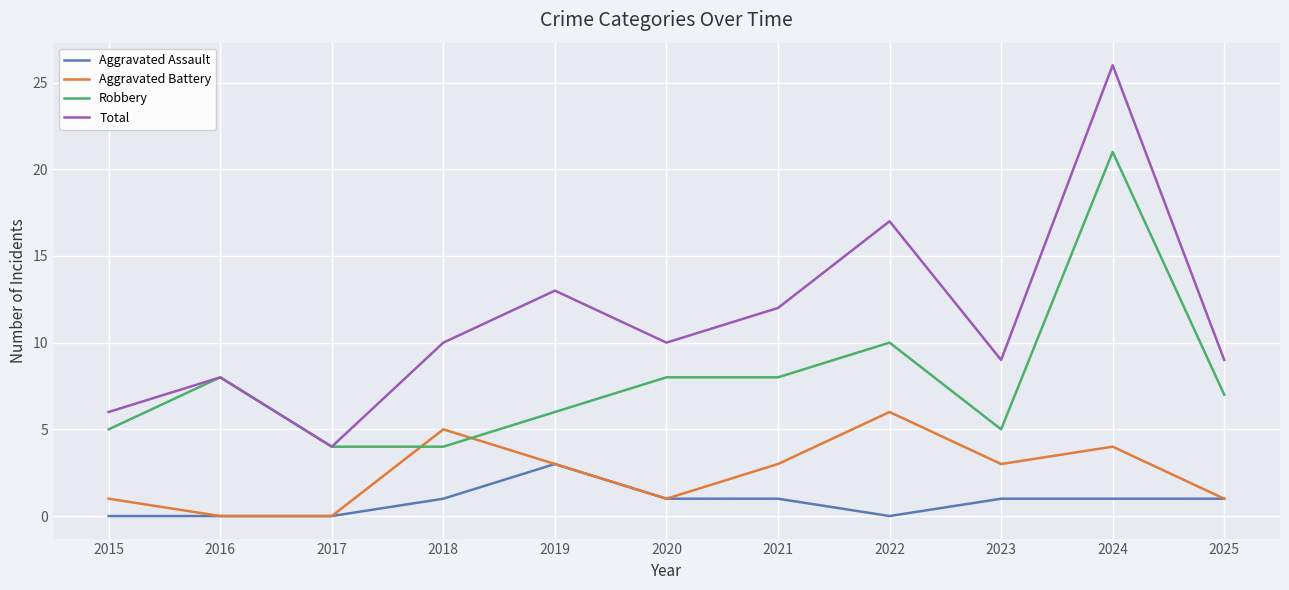

What value does the Aggravated Assault series have at 2019?

3